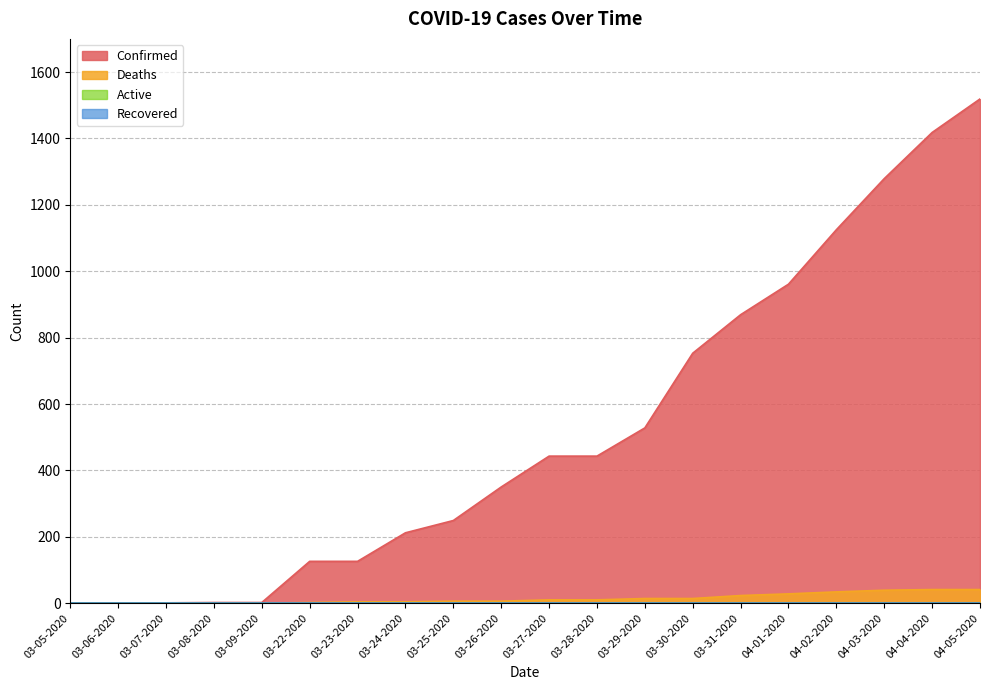

What is the sum of the Confirmed values at 03-27-2020 and 03-07-2020?

444